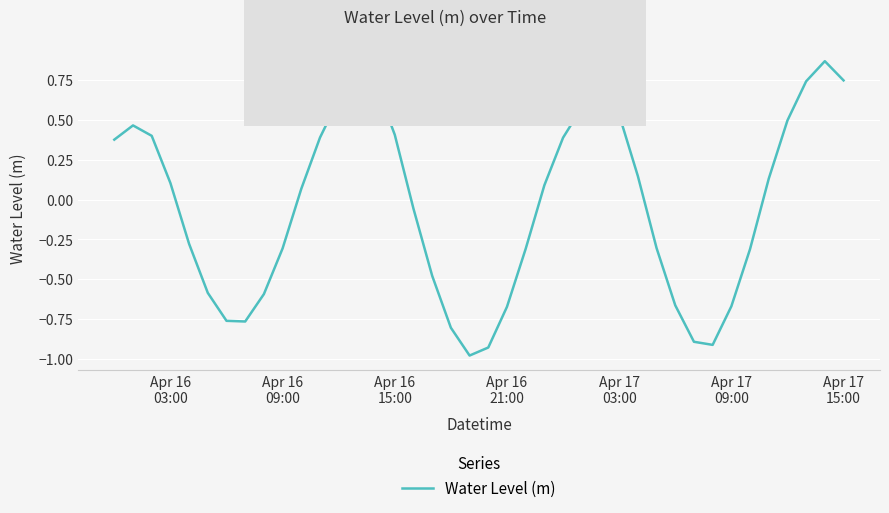

What is the difference between the maximum and minimum values?

1.8